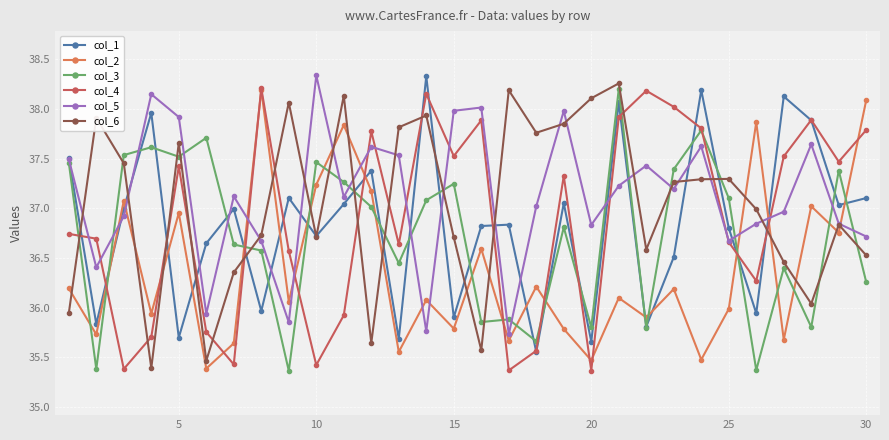

How many interior local peaks does the col_5 series have?

9